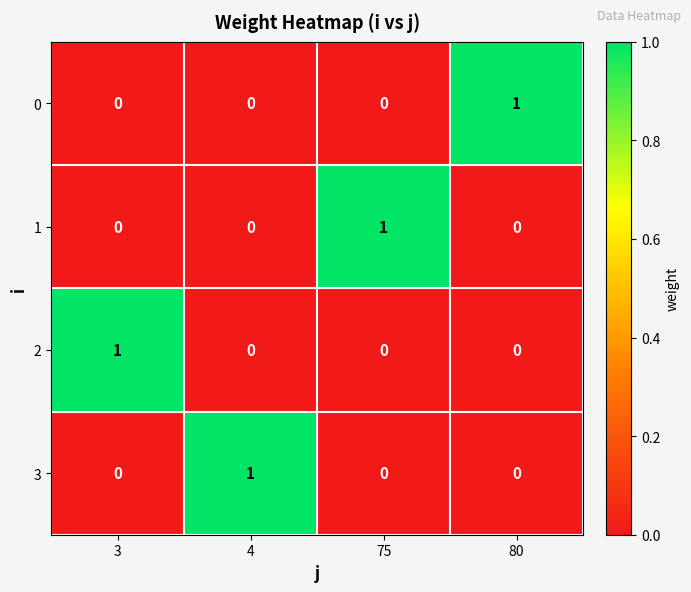

How many series are shown in this chart?

4